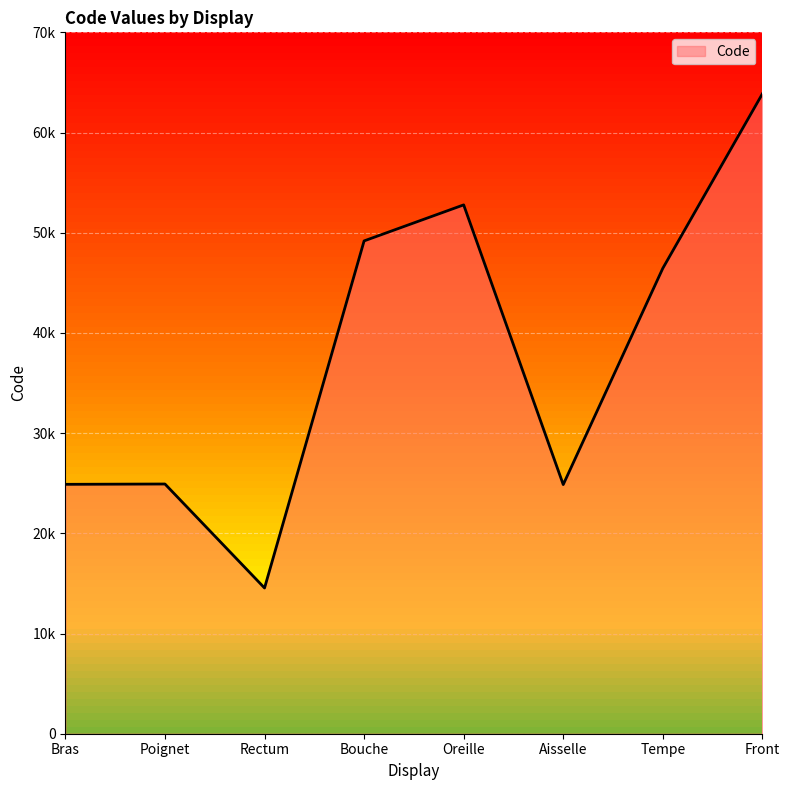

Which category has the lowest value across all series?

Rectum